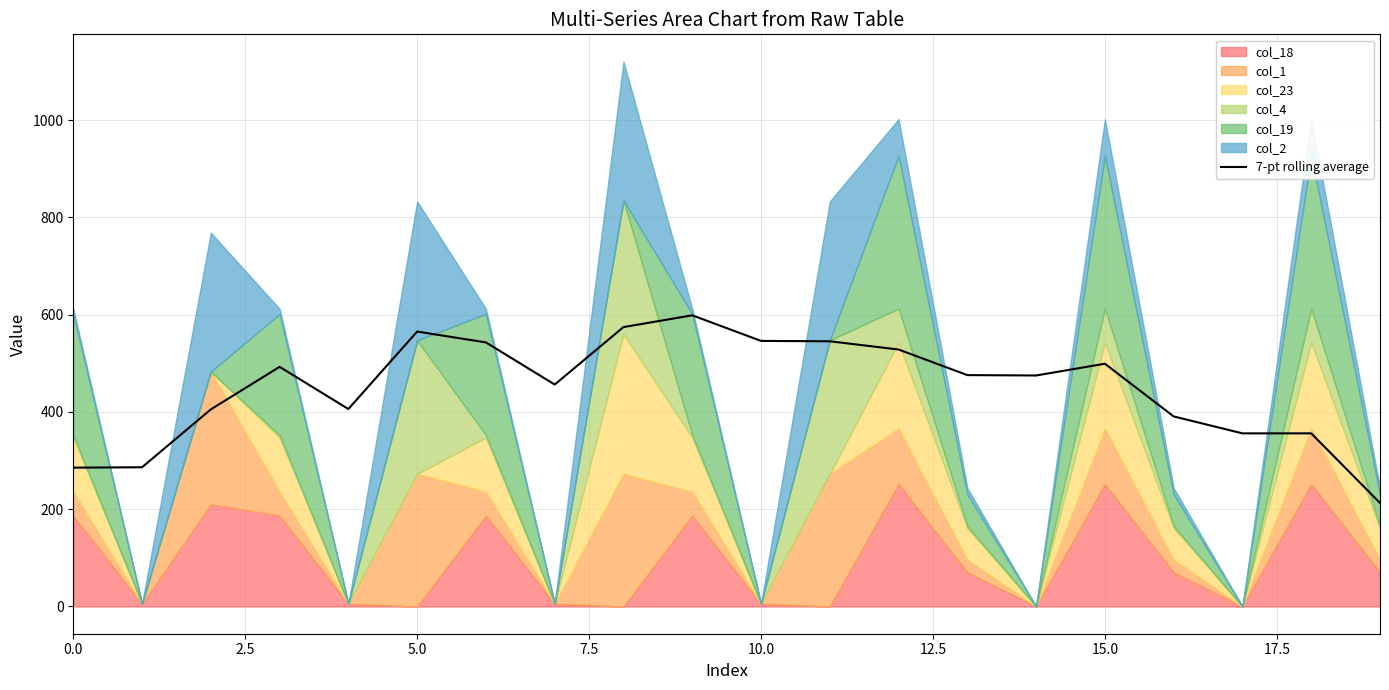

What is the minimum value for 7-pt rolling average?

212.7